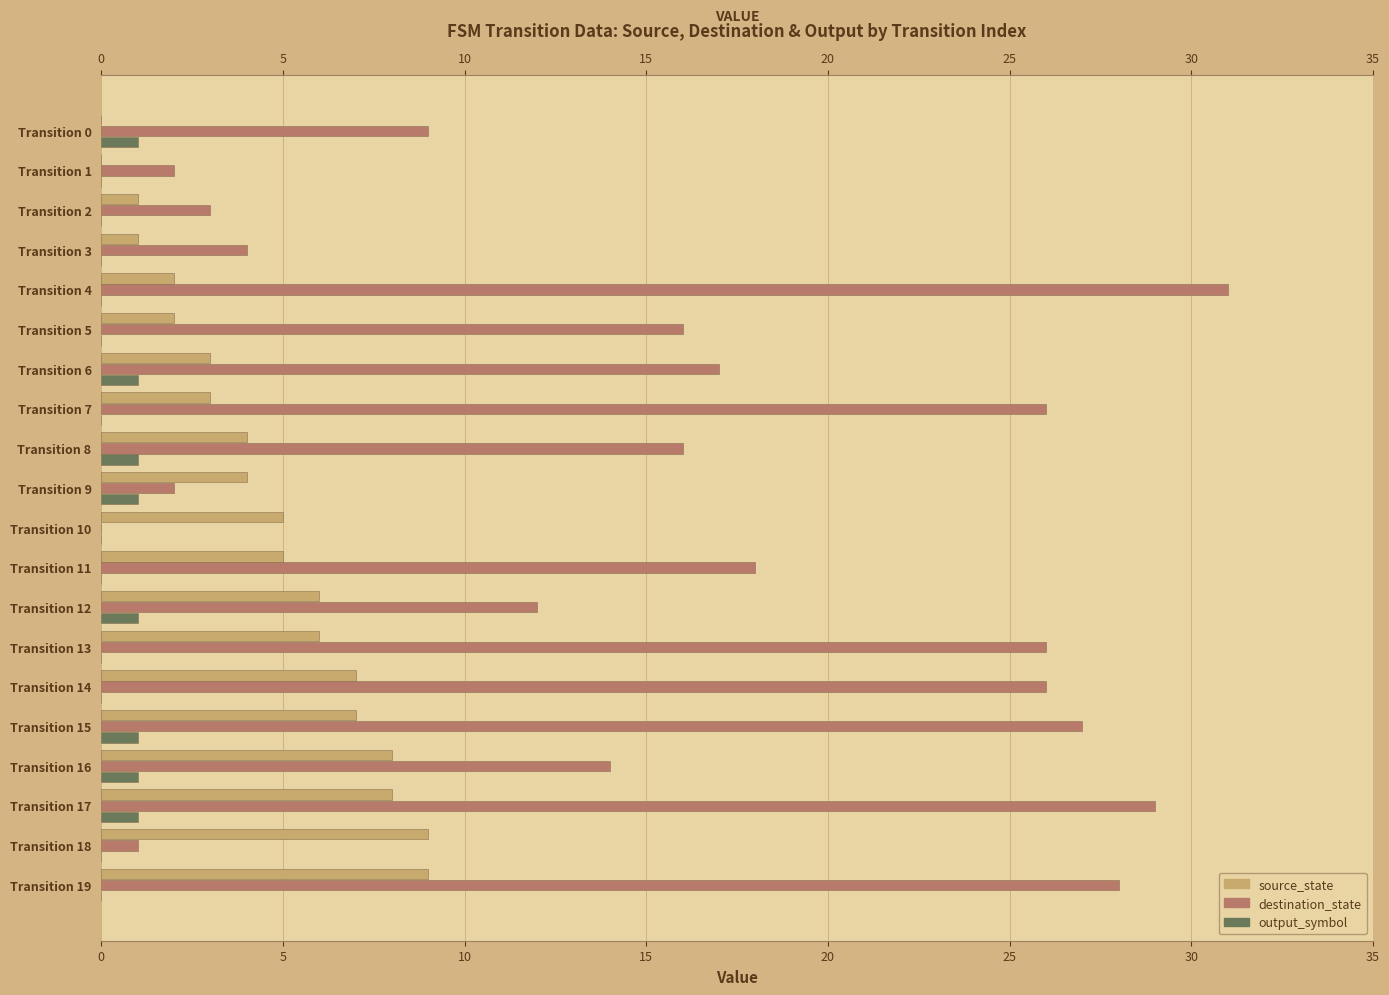

What is the sum of all destination_state values?

307